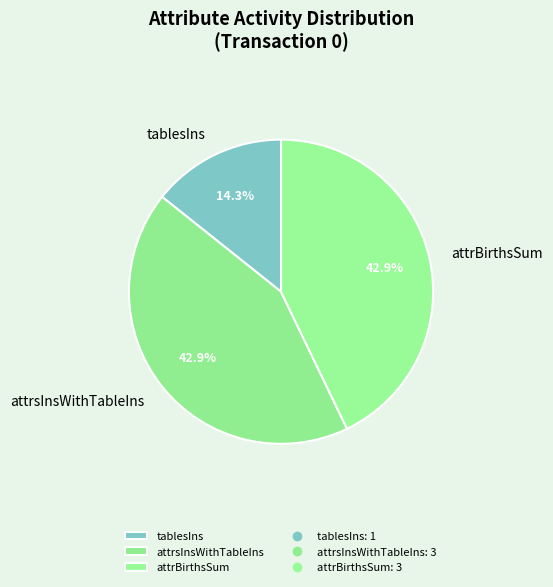

What is the ratio of the value at attrBirthsSum to the value at attrsInsWithTableIns?

1.0